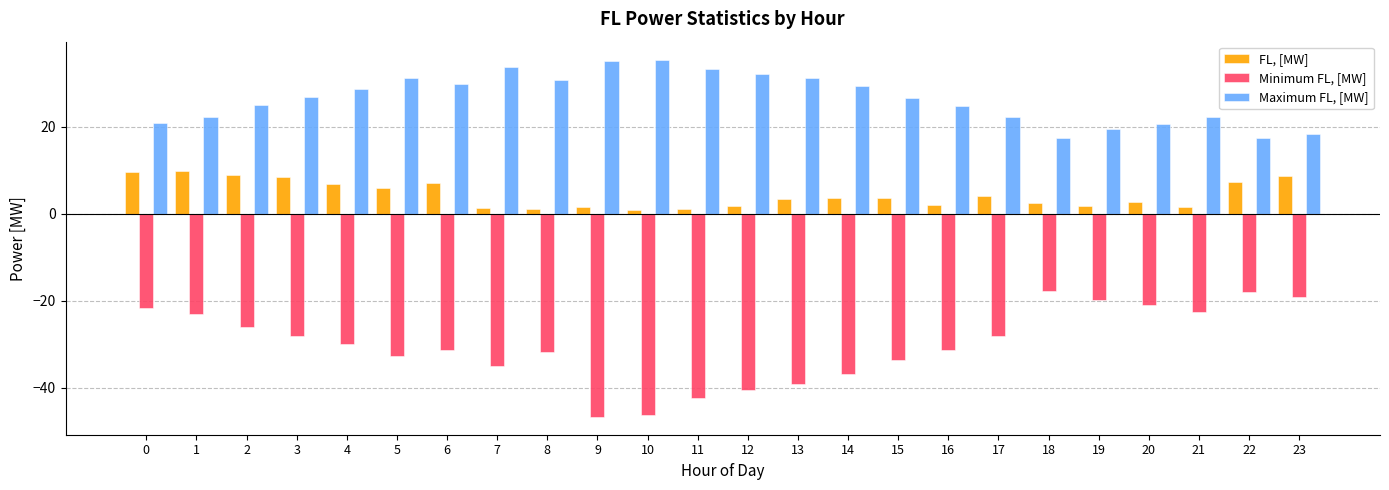

What is the total value across all series at 7?

-0.2